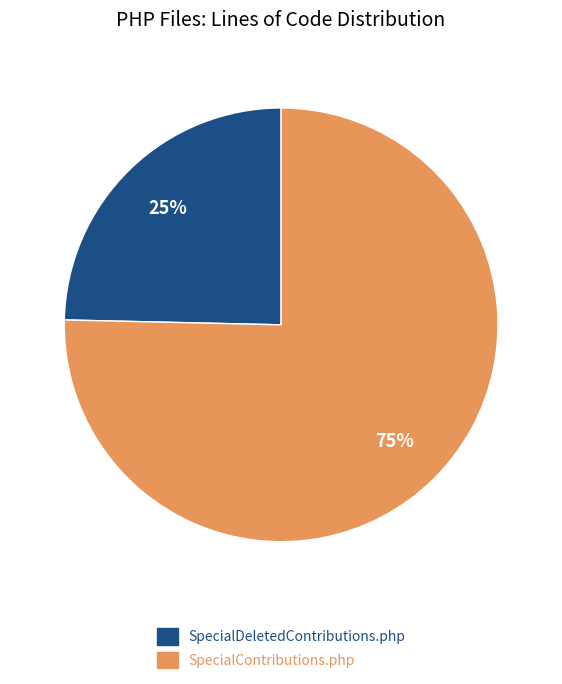

Which slice is the smallest?

SpecialDeletedContributions.php